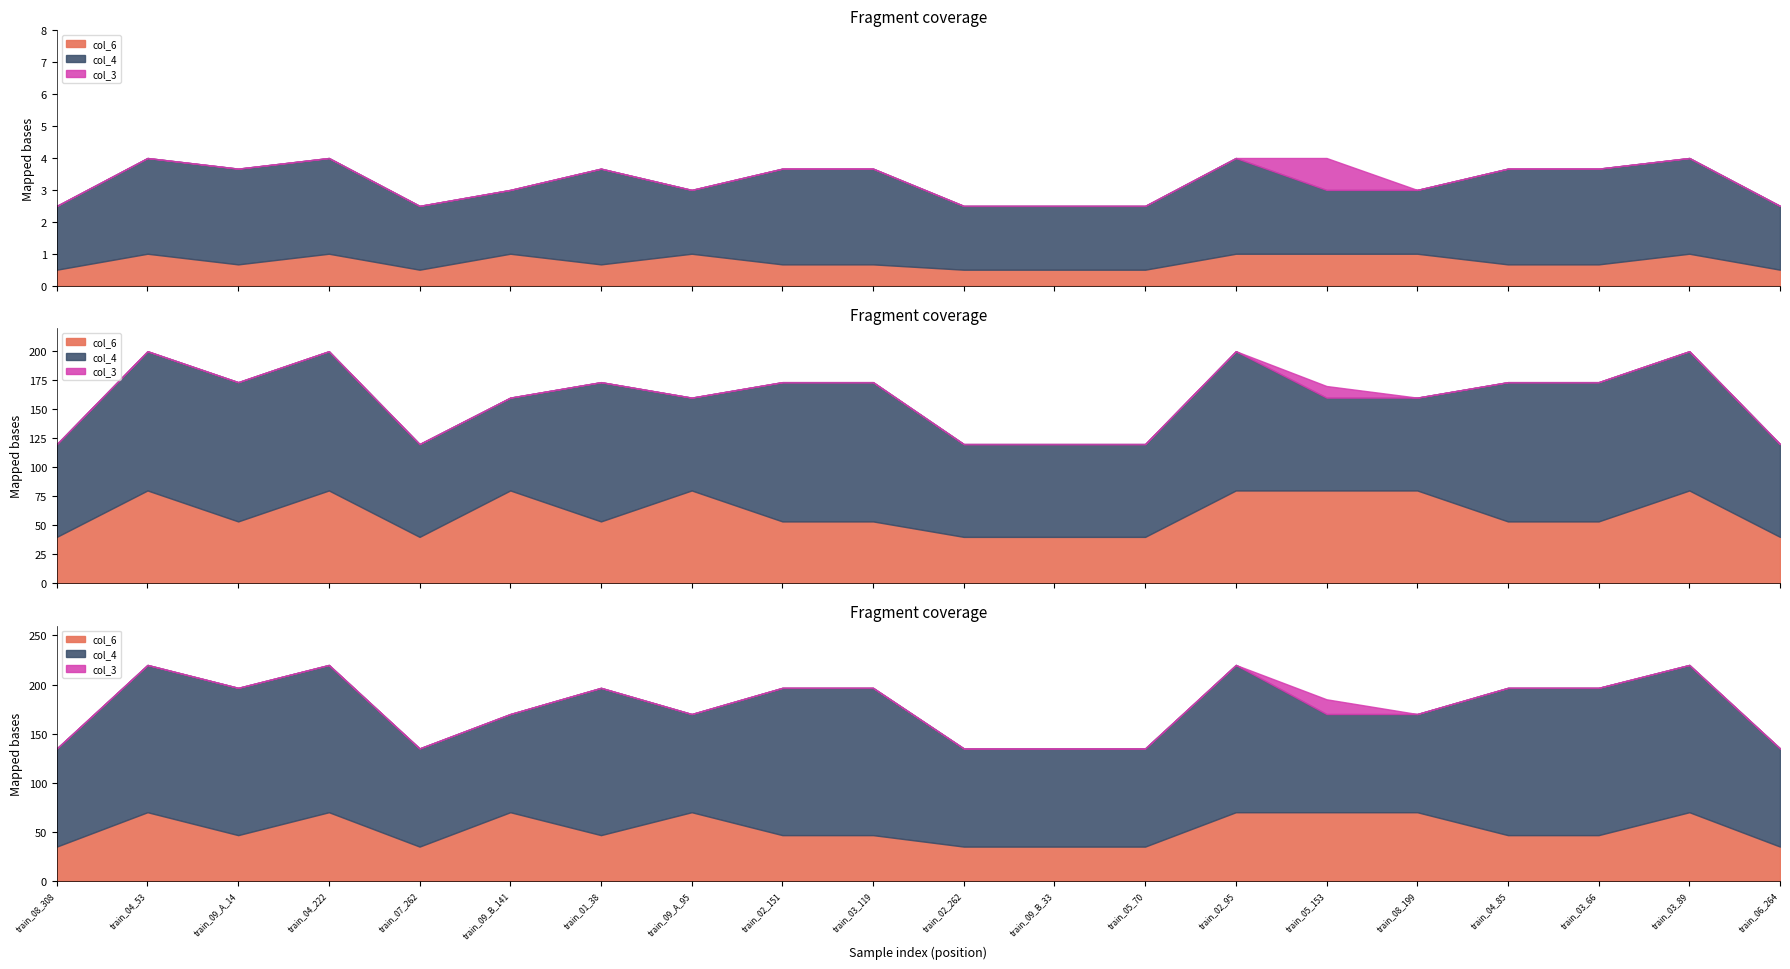

Rank the series by their average value, from lowest to highest.

col_3, col_6, col_4